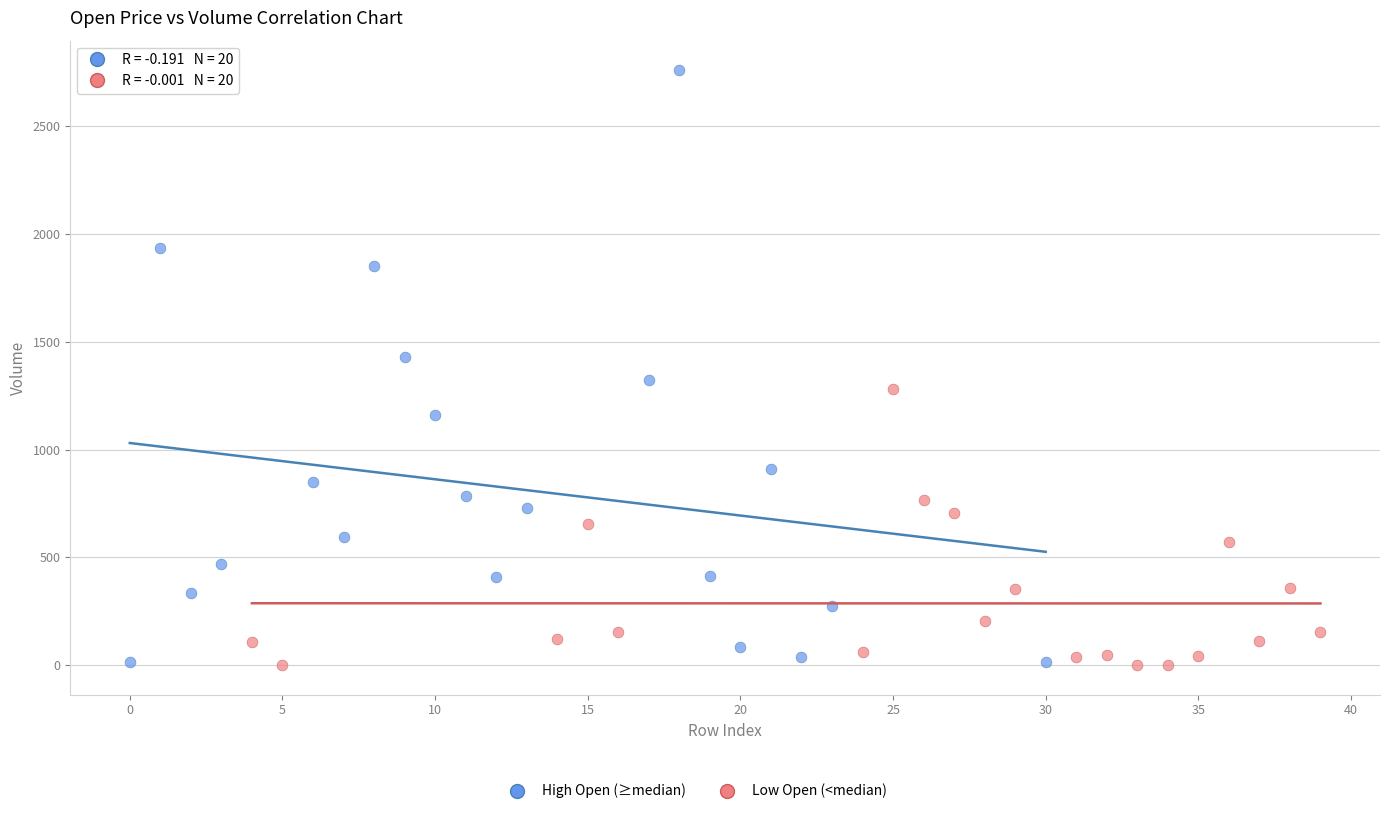

Which series reaches the maximum Y coordinate?

High Open (≥median)